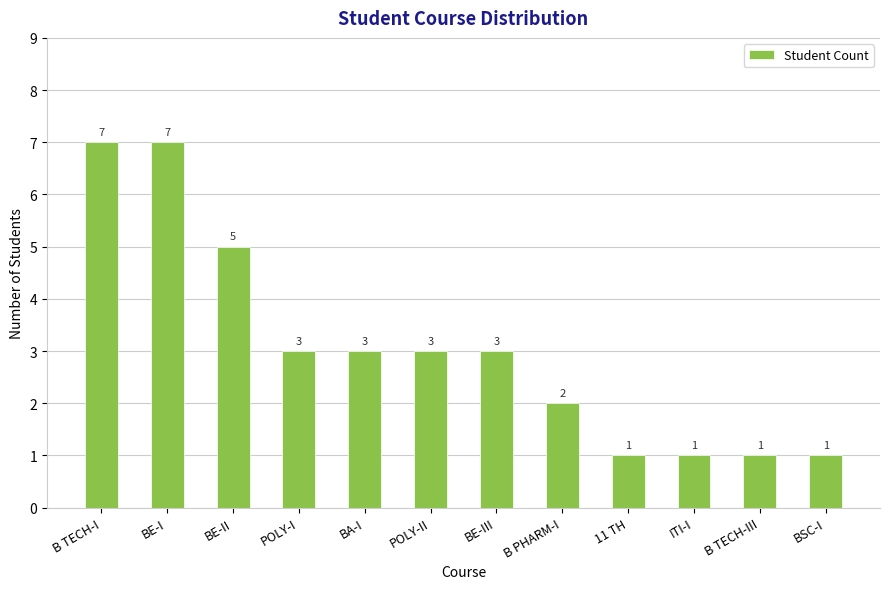

The value at BE-I is 4. True or false?

False